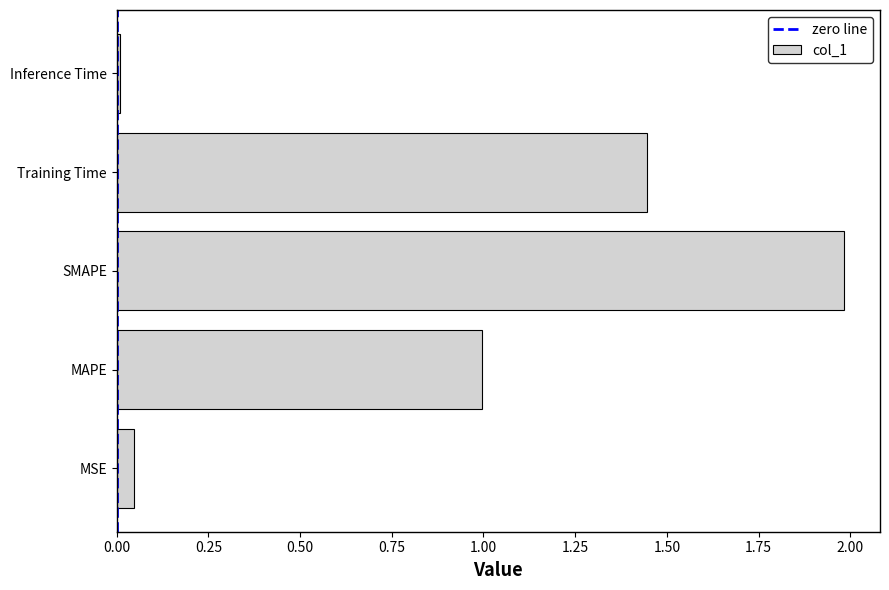

What is the ratio of the value at MAPE to the value at SMAPE?

0.5